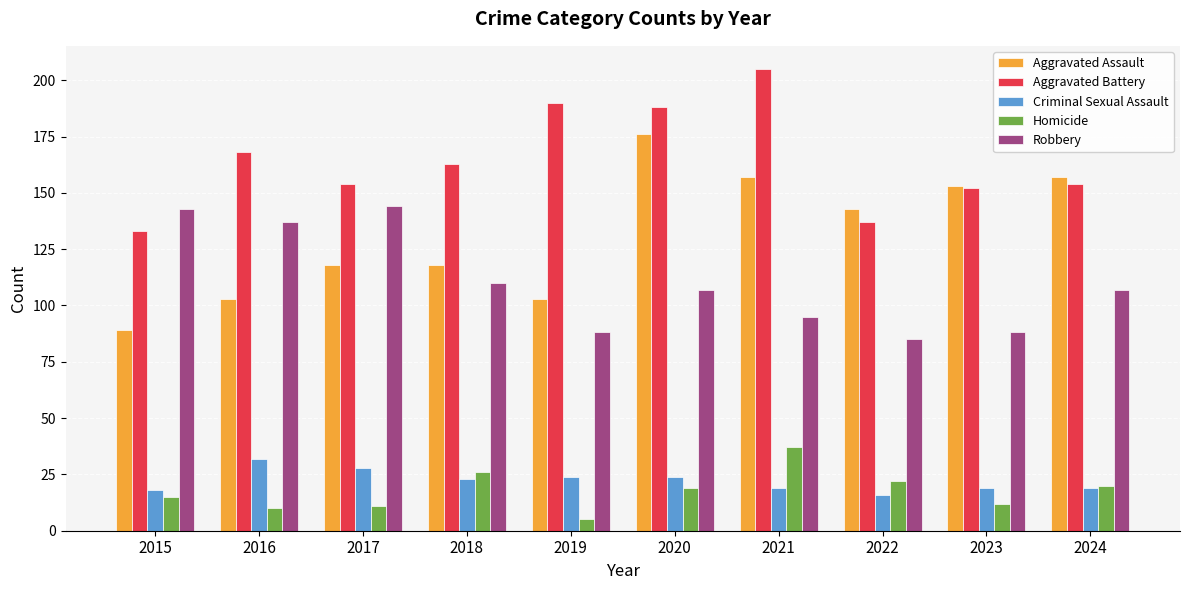

Where does the Aggravated Assault series first go above 143?

2020